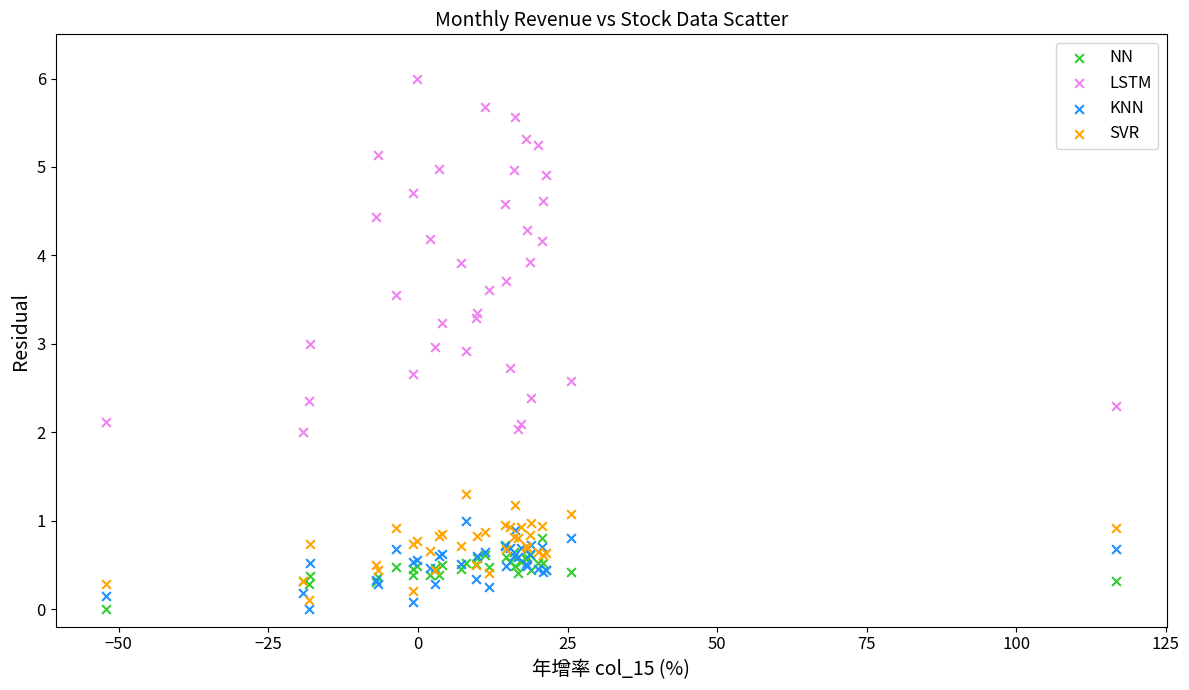

Which series contains the highest Y value?

LSTM